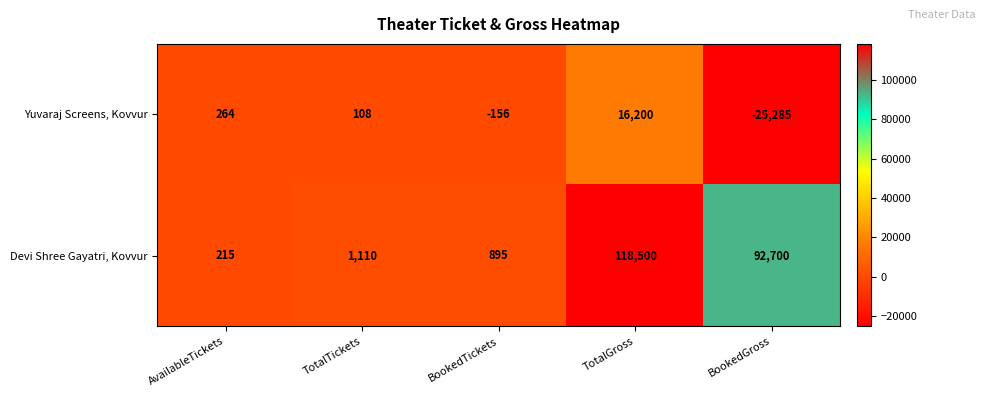

Count the number of categories in the chart.

5